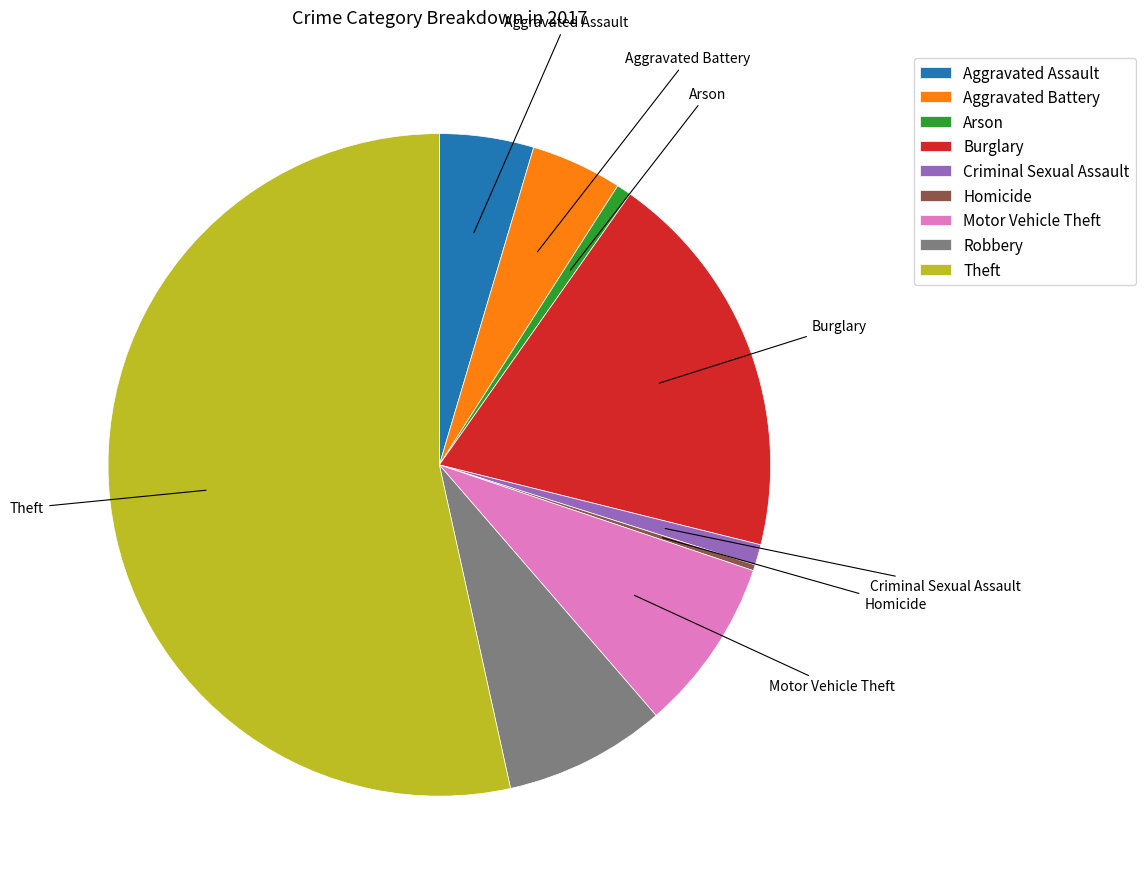

Does Aggravated Battery represent more than half of the total?

No